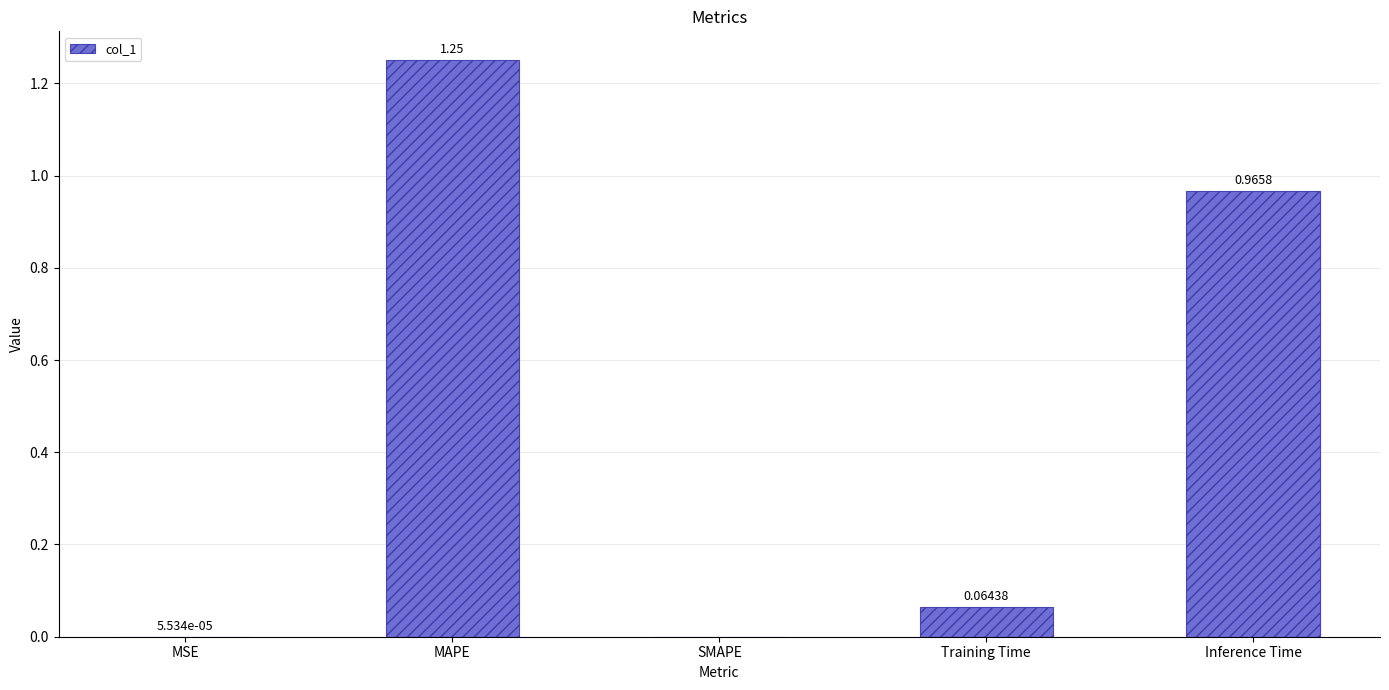

What is the sum of the values at MAPE and Inference Time?

2.2